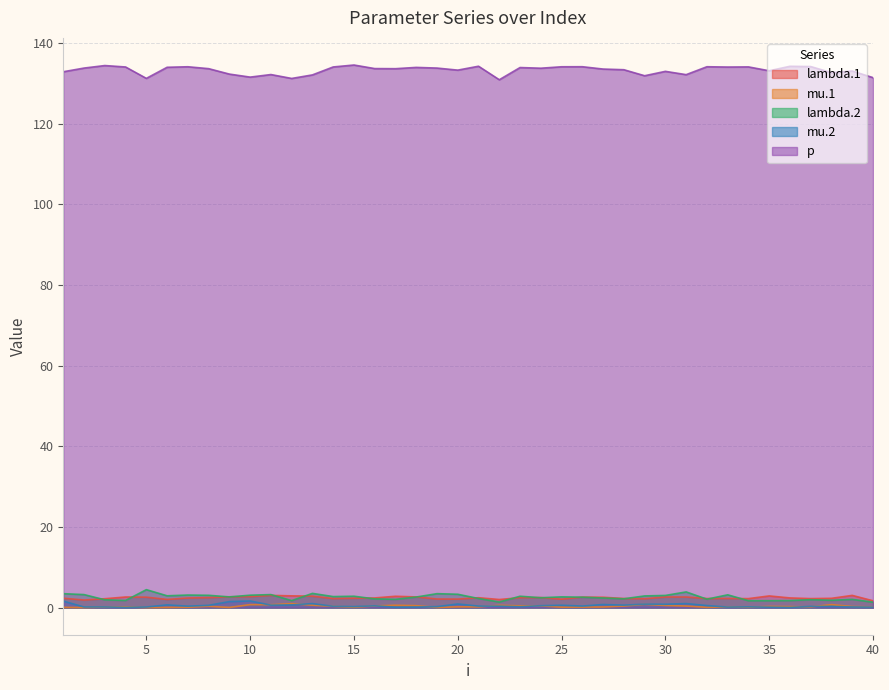

Which series has the largest total across all categories?

p